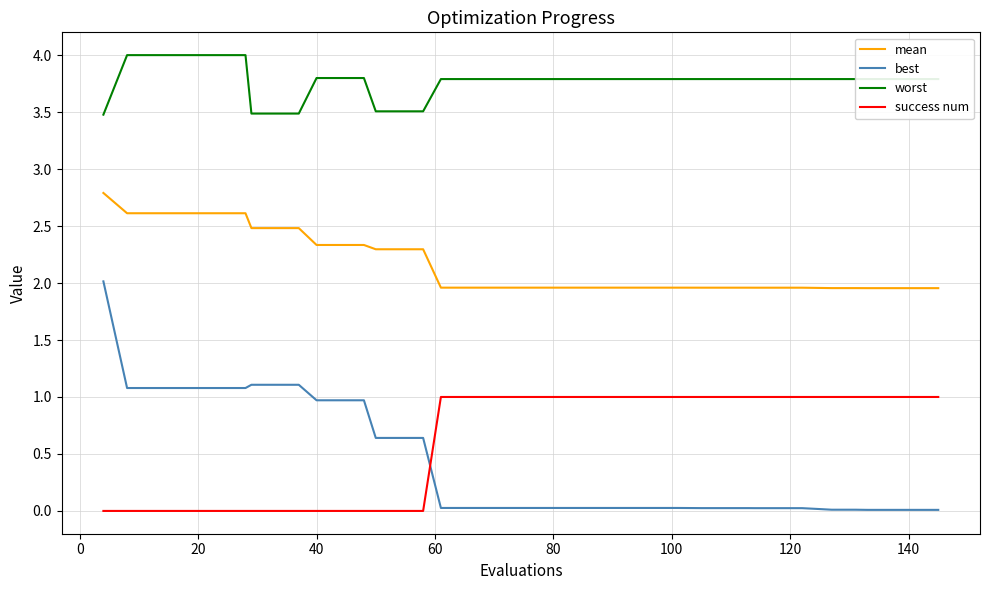

List the series in order of their peak value, lowest first.

success num, best, mean, worst